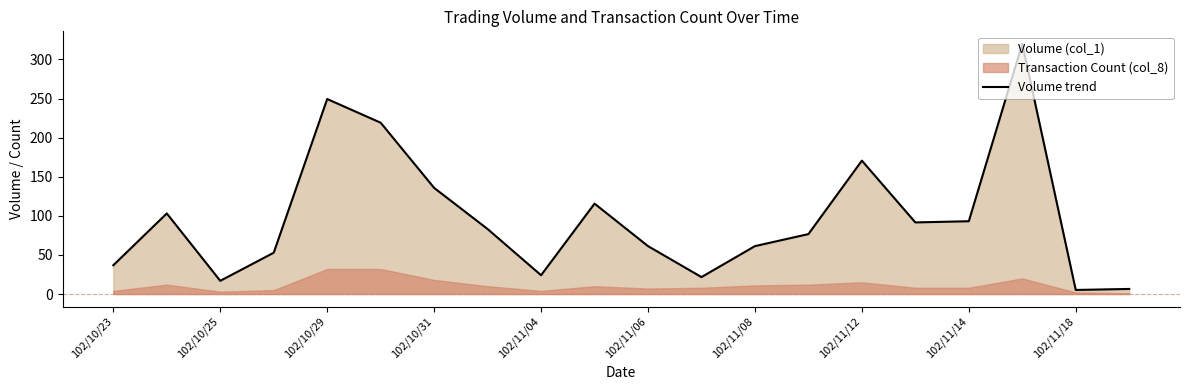

The value of Volume trend at 102/11/14 is 93.1. True or false?

True